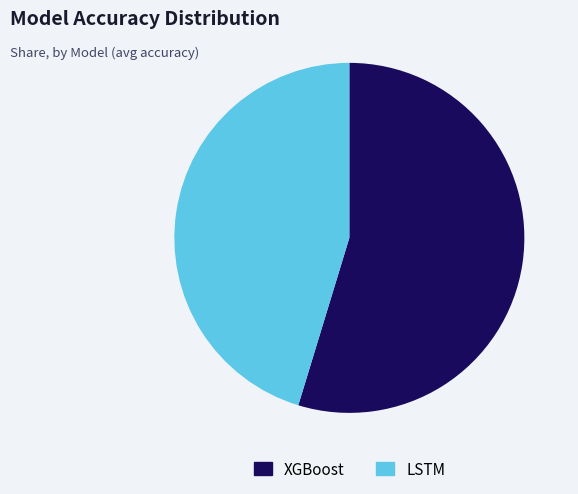

Which slice is the largest?

XGBoost